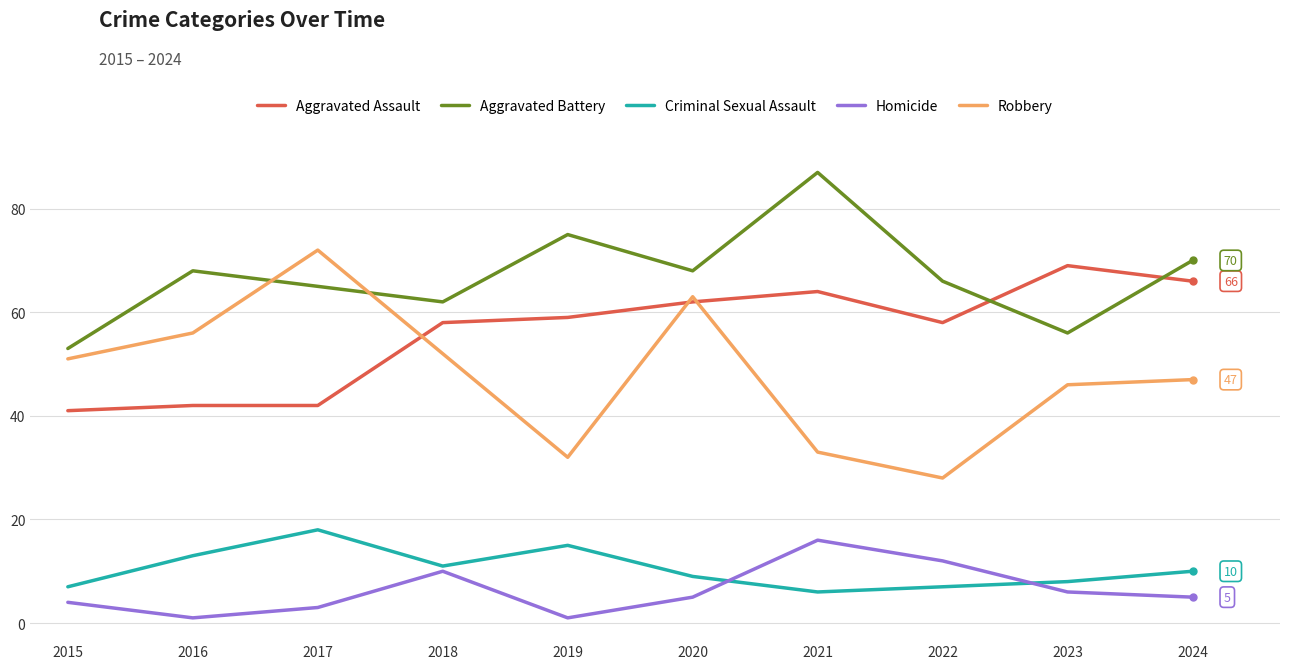

How many interior local valleys does the Aggravated Battery series have?

3